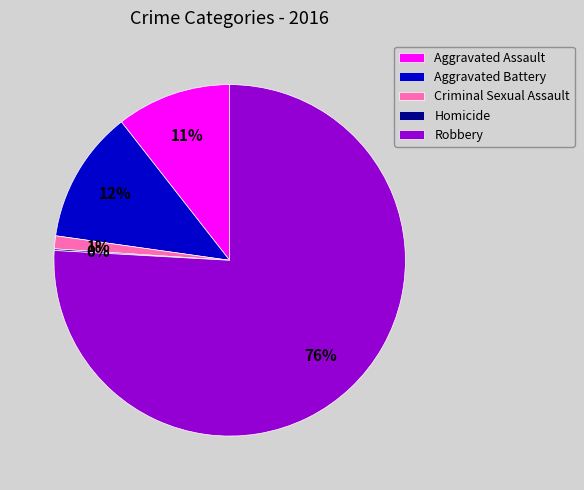

What is the ratio of the value at Criminal Sexual Assault to the value at Aggravated Battery?

0.1